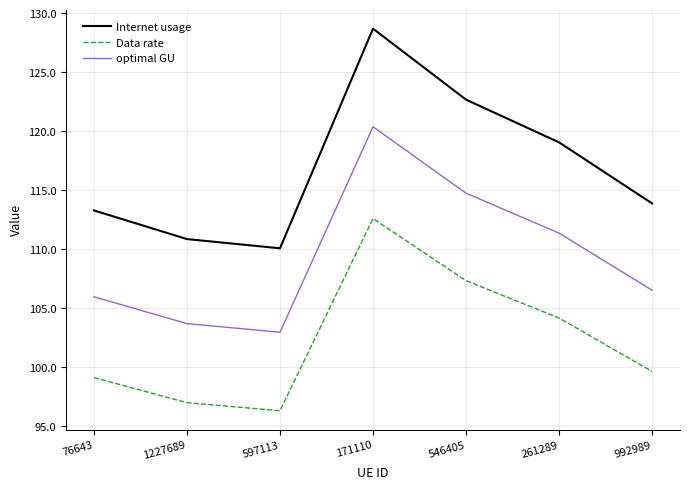

List the labels in order of optimal GU value, smallest first.

597113, 1227689, 76643, 992989, 261289, 546405, 171110